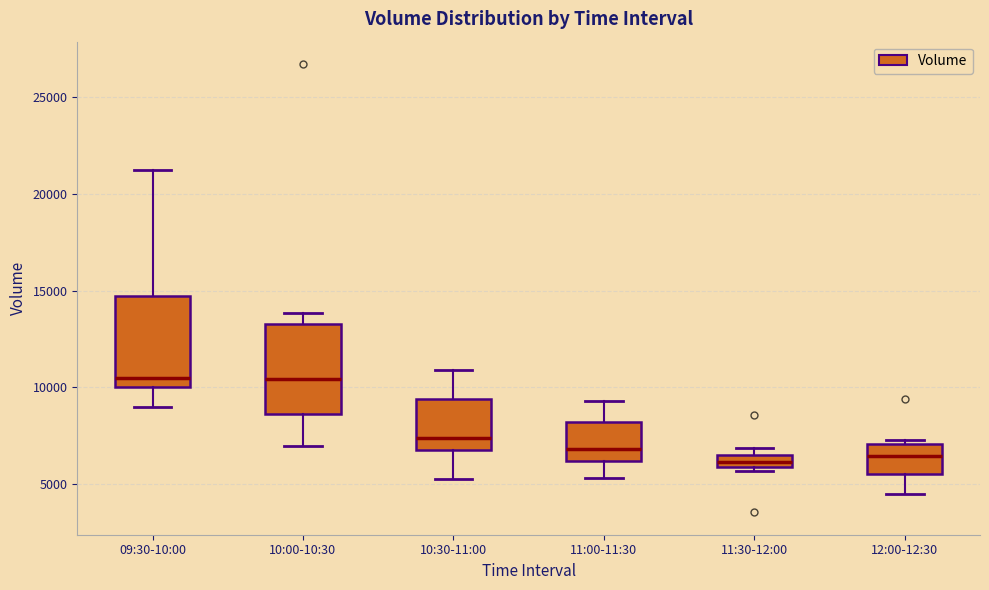

Where does the lower whisker of the box for 11:00-11:30 end on the y-axis? The values are not printed on the chart, so give them approximately, as read against the axis.

5500